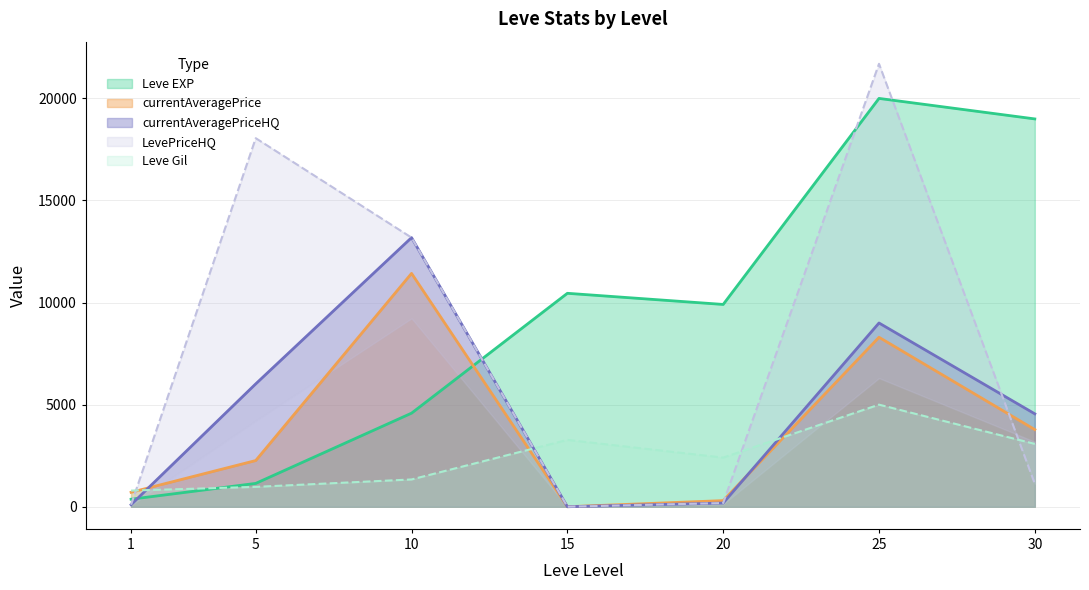

At which label does Leve Gil first exceed 2405?

15